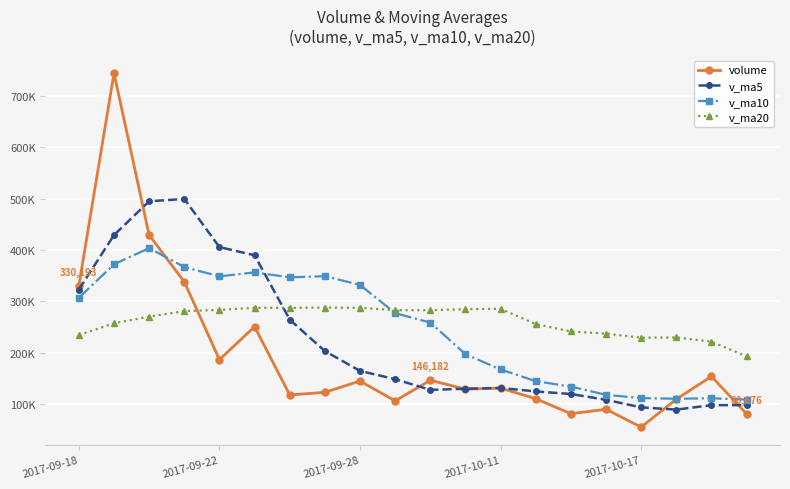

Reading right to left, what are all the values shown in this chart?

volume: 80676.3	153639.3	109233.2	54920.6	89635.6	80995.0	110268.0	130789.3	128761.8	146181.5	105980.7	144593.1	122650.6	117599.7	250506.0	186373.2	337755.8	428839.3	744090.2	330193.2
v_ma5: 97621.0	97684.8	89010.5	93321.7	108089.9	119399.1	124396.2	131261.3	129633.5	127401.1	148266.0	164344.5	202977.0	264214.8	389512.9	405450.3	499135.4	494705.5	428886.3	322823.5
v_ma10: 108510.1	111040.5	110135.9	111477.6	117745.5	133832.6	144370.4	167119.2	196924.2	258457.0	276858.2	331739.9	348841.3	346550.5	356168.2	348498.5	366565.9	403417.6	371933.0	306691.9
v_ma20: 192684.1	221390.2	229488.6	229014.1	236956.9	241165.5	255468.1	285268.4	284428.6	282574.5	282541.4	287195.2	287693.5	287096.4	287296.1	283118.1	280755.8	270029.1	257069.0	234044.6